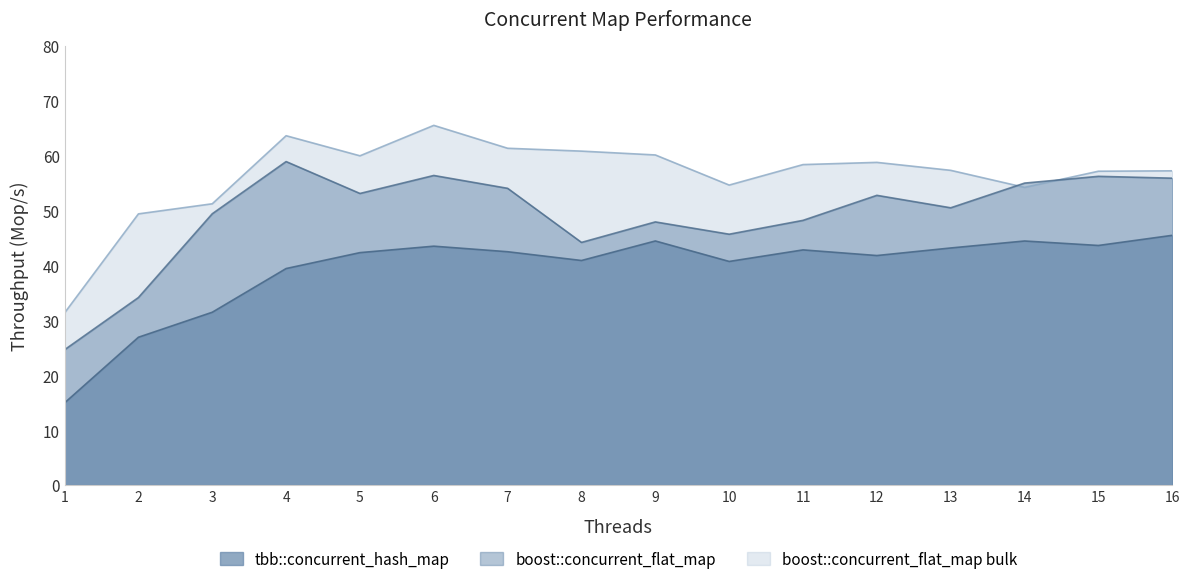

Reading left to right, list all the values displayed in this chart.

tbb::concurrent_hash_map: 1=15.0	2=26.9	3=31.5	4=39.4	5=42.3	6=43.5	7=42.5	8=40.9	9=44.5	10=40.7	11=42.8	12=41.8	13=43.2	14=44.5	15=43.6	16=45.5
boost::concurrent_flat_map: 1=24.6	2=34.2	3=49.4	4=58.9	5=53.1	6=56.4	7=54.0	8=44.2	9=47.9	10=45.7	11=48.2	12=52.8	13=50.5	14=55.0	15=56.2	16=55.9
boost::concurrent_flat_map bulk: 1=31.4	2=49.4	3=51.2	4=63.6	5=60.0	6=65.5	7=61.3	8=60.8	9=60.1	10=54.6	11=58.4	12=58.8	13=57.3	14=54.2	15=57.2	16=57.2